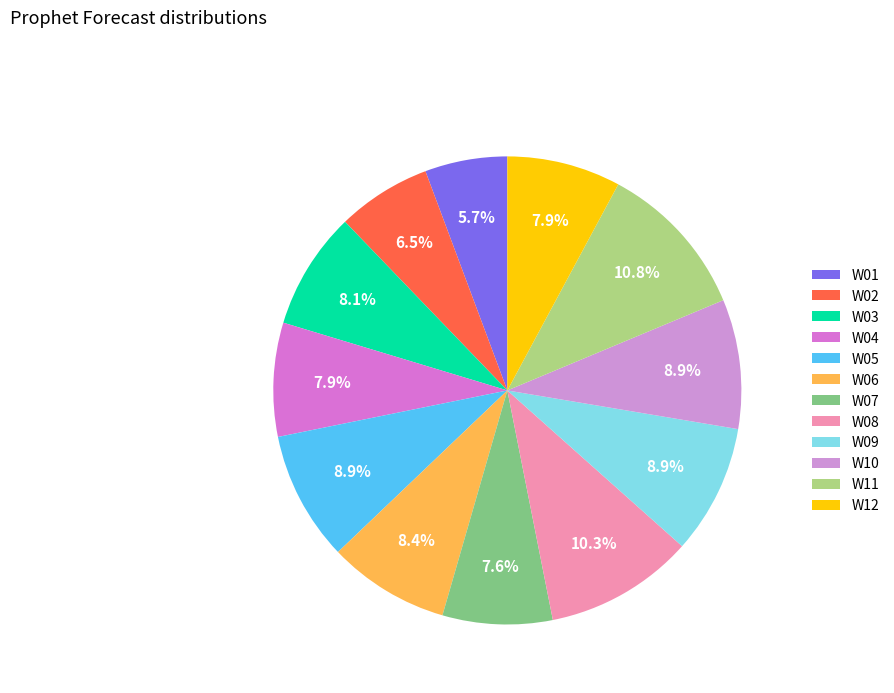

What is the largest slice in the pie chart?

W11